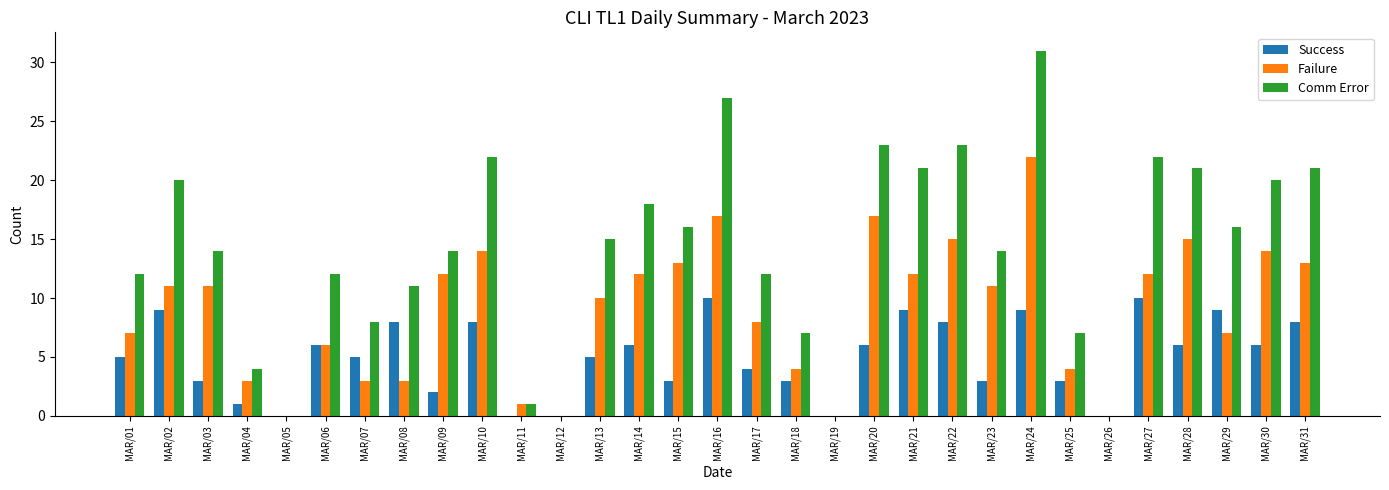

What are all the series names shown in the legend?

Success, Failure, Comm Error